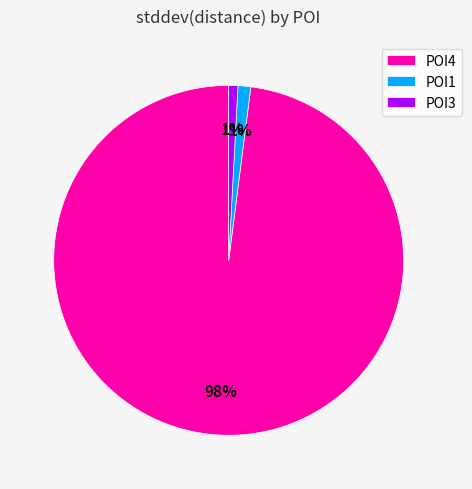

To the nearest percent, what percentage of the pie is POI1?

1%